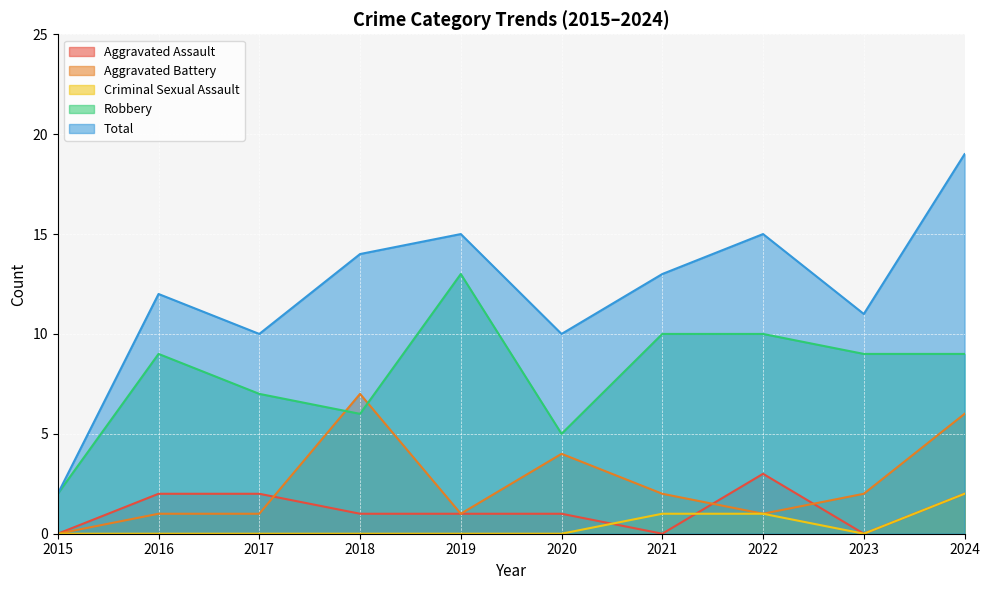

What is the greatest value displayed?

19